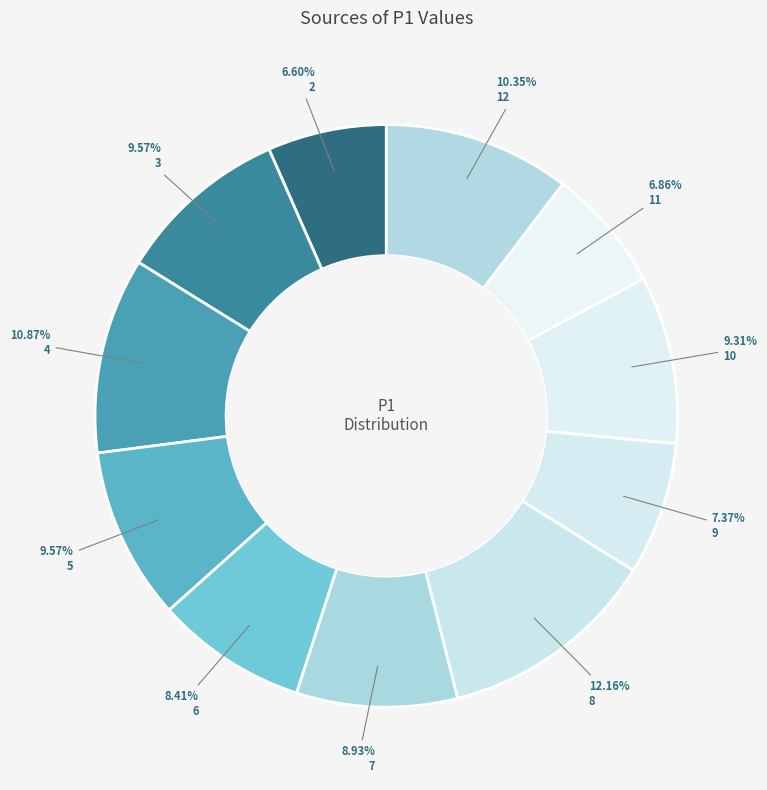

Which has a higher value, 5 or 8?

8